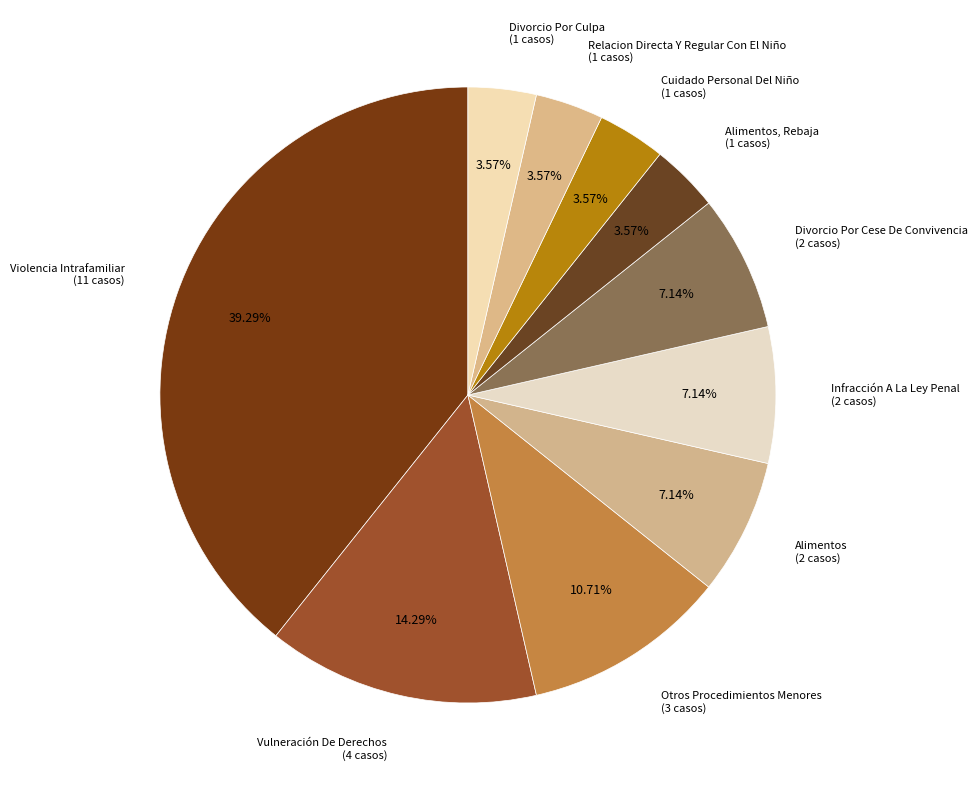

What is the ratio of the value at Violencia Intrafamiliar (11 casos) to the value at Cuidado Personal Del Niño (1 casos)?

11.0